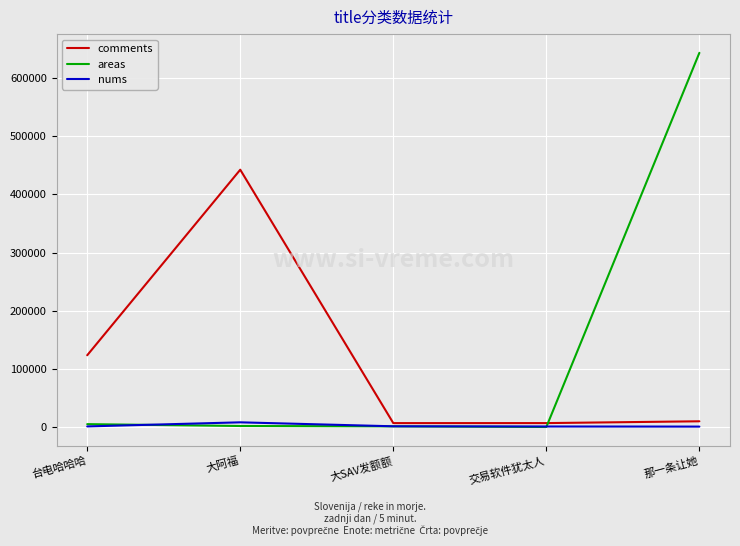

What is the difference between the maximum and minimum values in the areas series?

643477